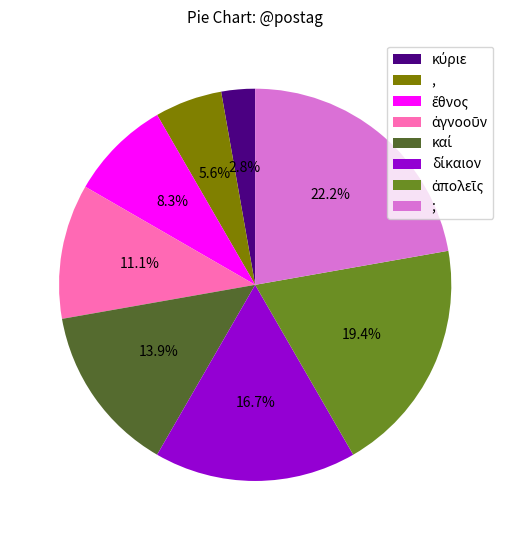

Count the number of slices in the pie.

8